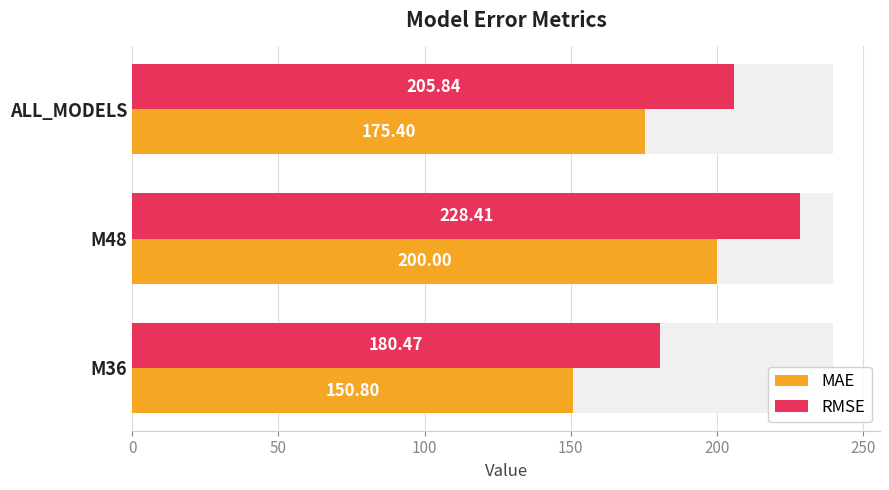

What is the spread (max minus min) of values at M48?

28.4